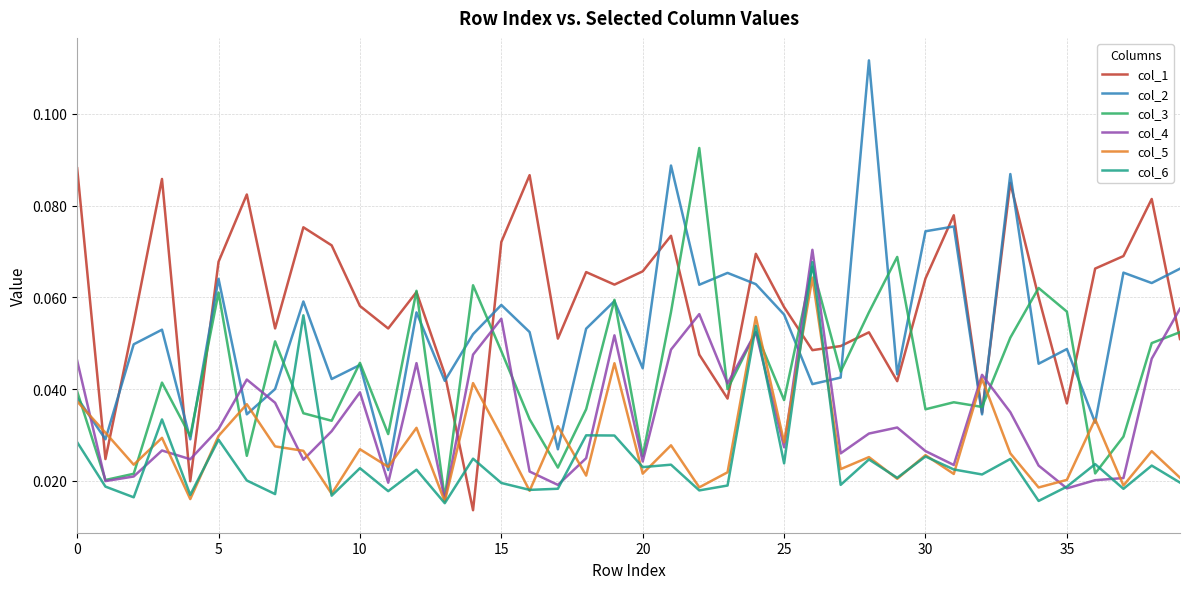

After their last crossing, which series has the higher values: col_6 or col_2?

col_2